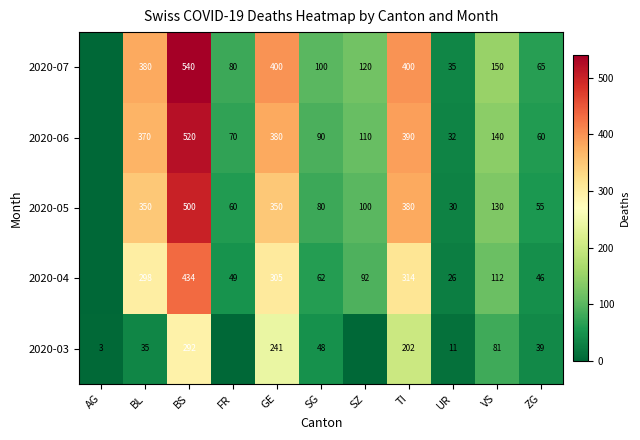

What is the spread (max minus min) of values at VS?

69